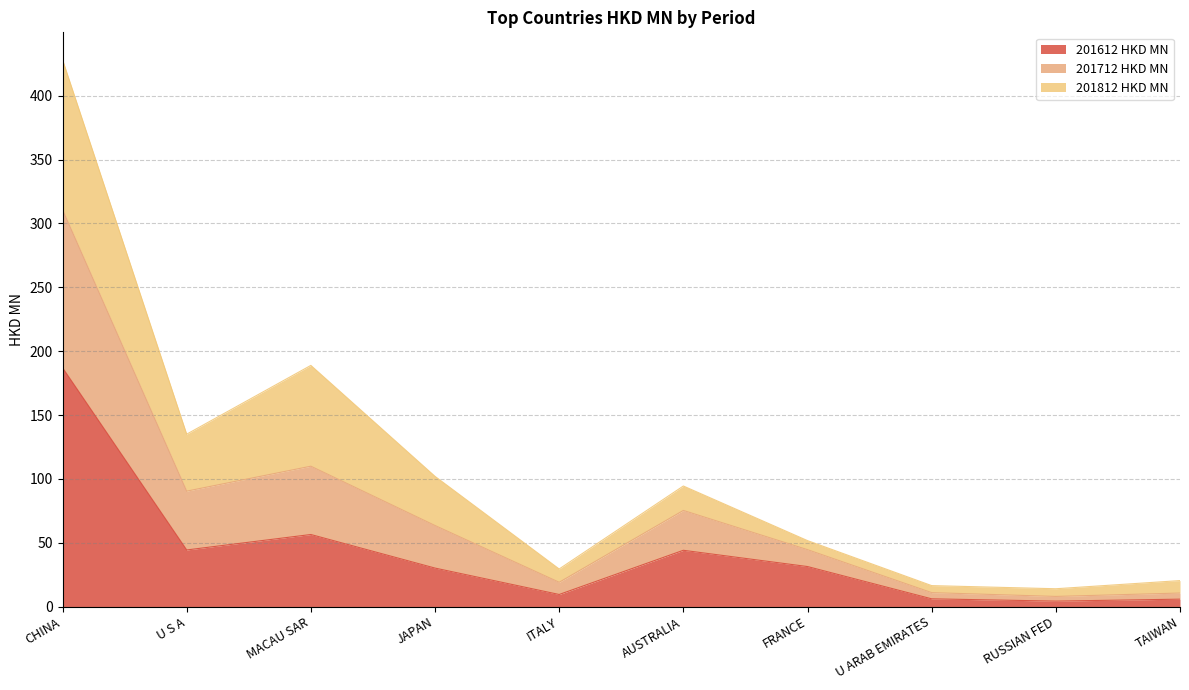

At how many categories does at least one series exceed 193?

1